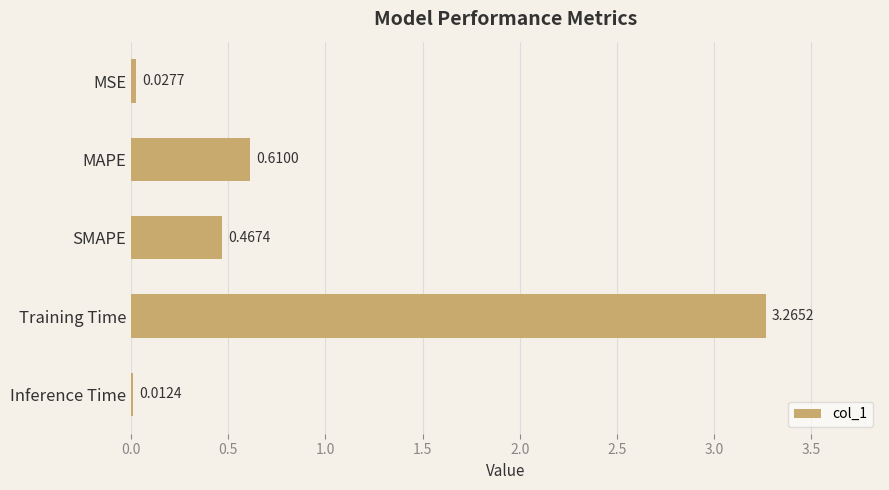

What is the sum of all values?

4.4